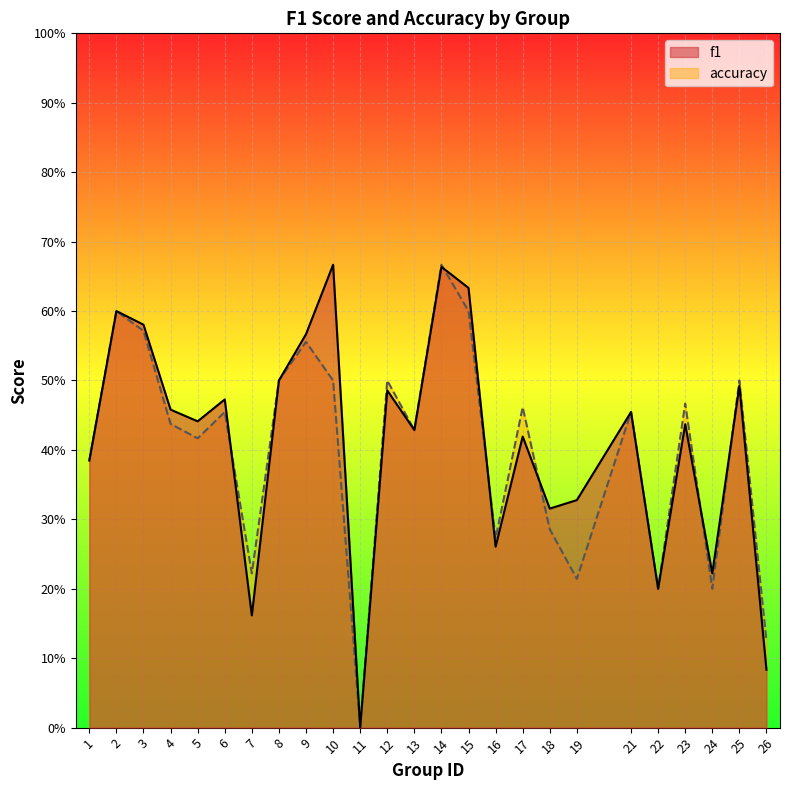

What is the difference between the accuracy values at 7 and 23?

0.2